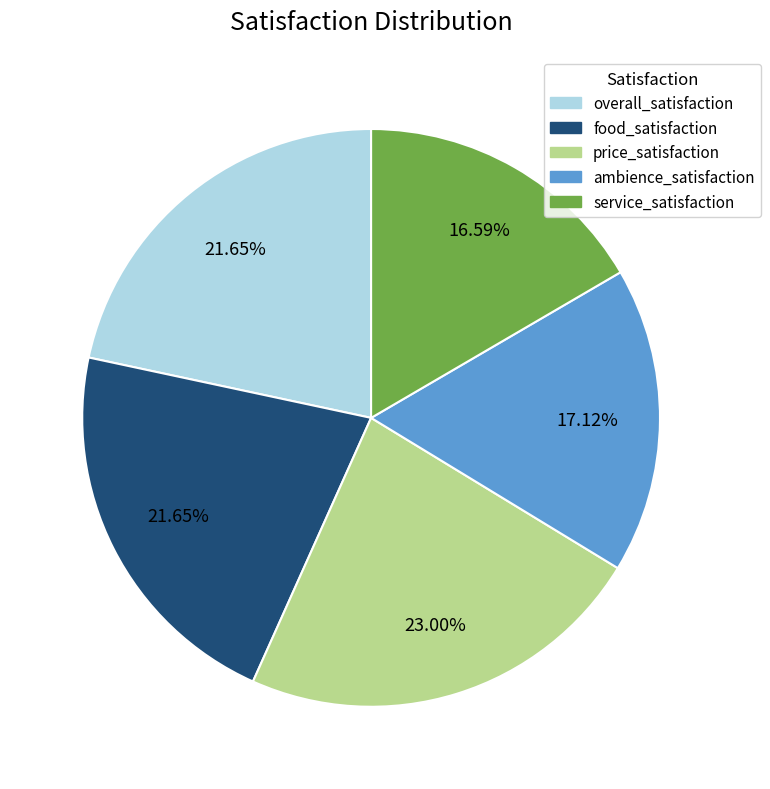

Count the number of slices in the pie.

5